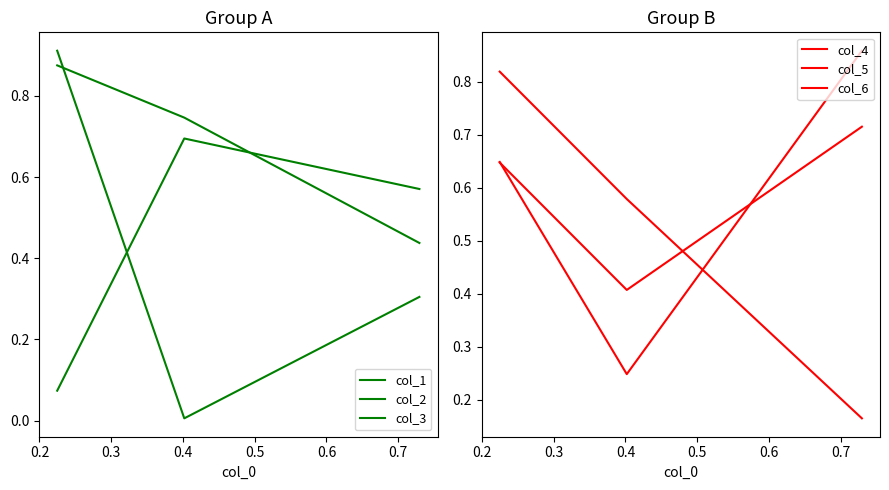

At how many categories does at least one series exceed 0?

3